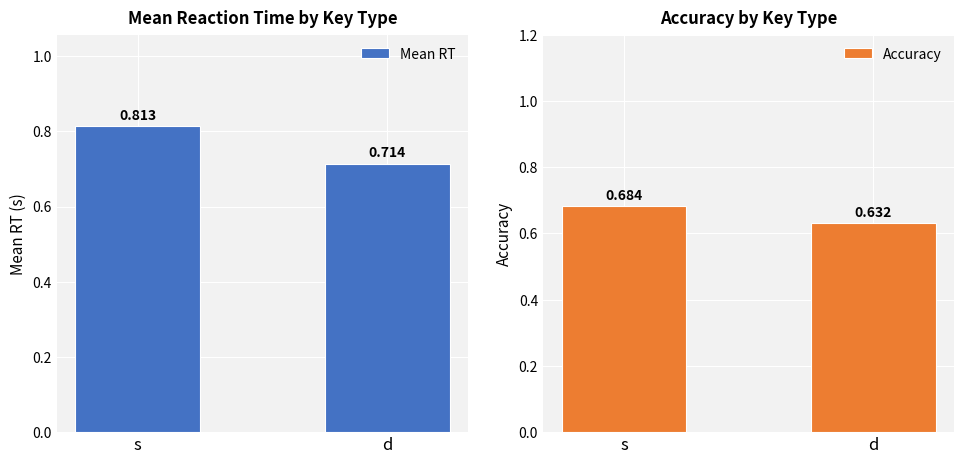

Which category has the highest value across all series?

s